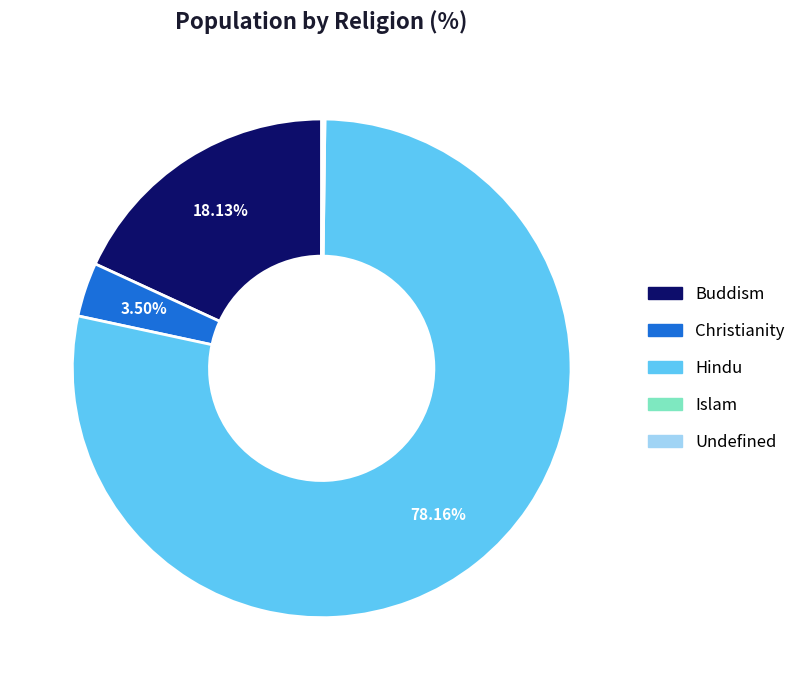

To the nearest percent, what is the average slice percentage?

20%